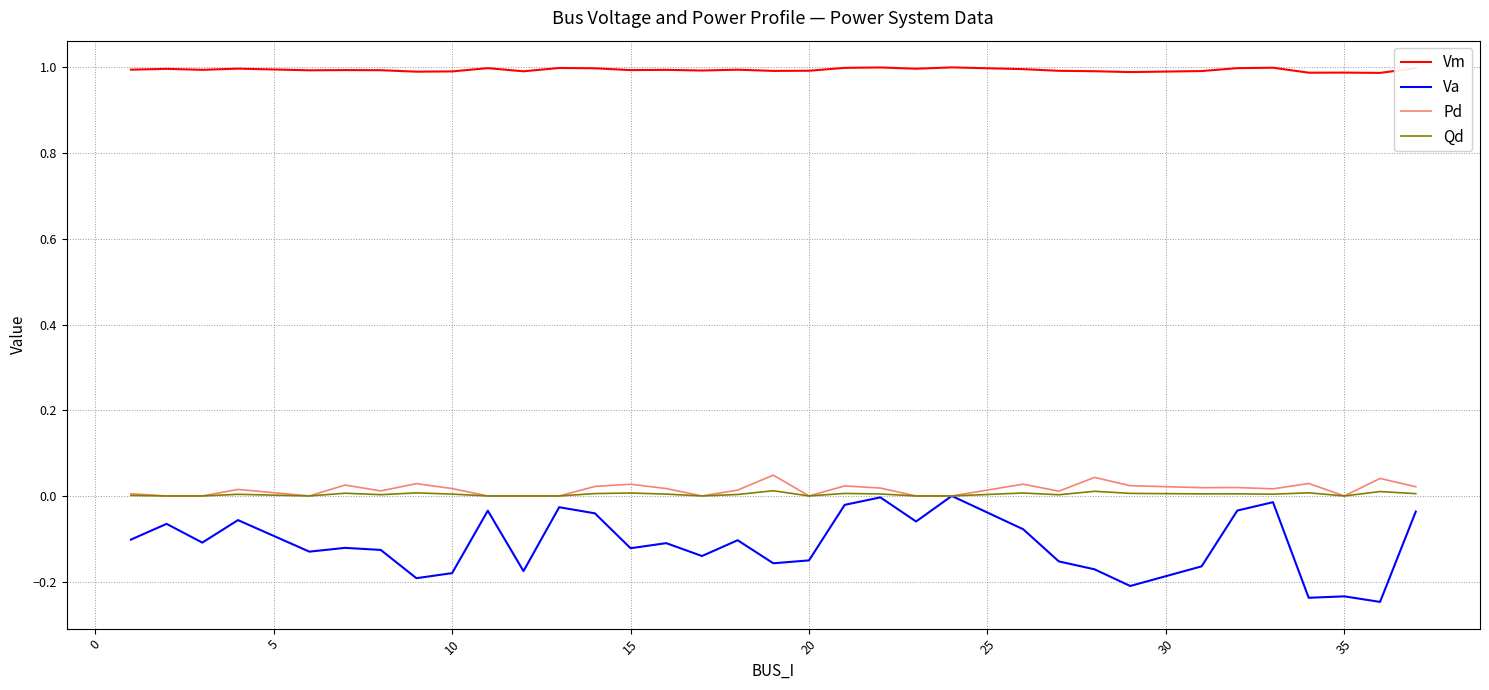

True or false: Pd and Vm intersect in this chart.

False